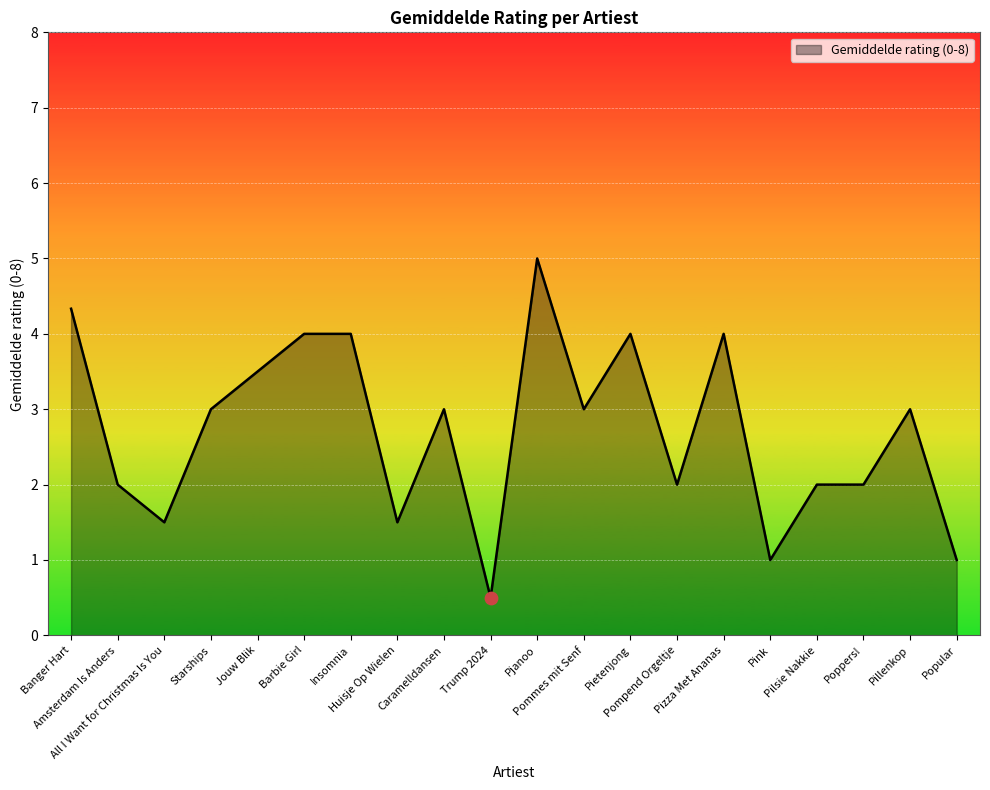

What is the change in value from Pommes mit Senf to Poppers!?

-1.0